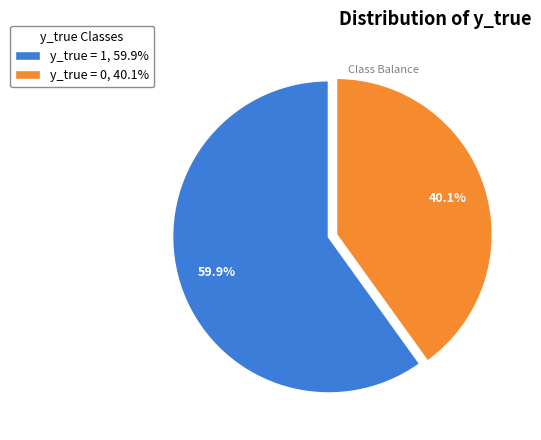

How many slices are in this pie chart?

2